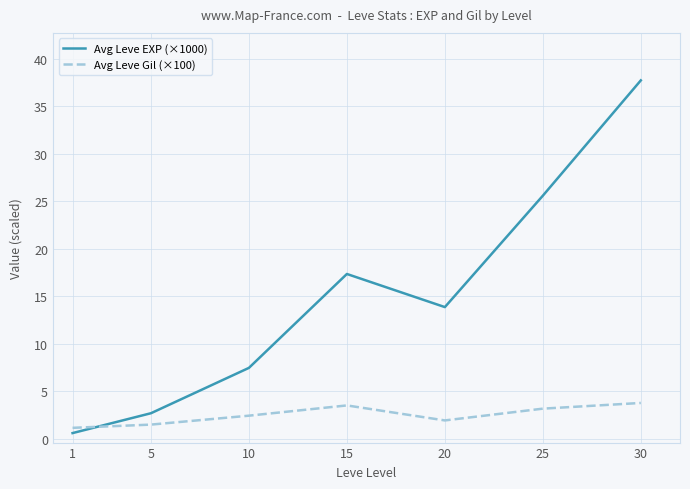

How many intersections are there between Avg Leve EXP (×1000) and Avg Leve Gil (×100)?

1